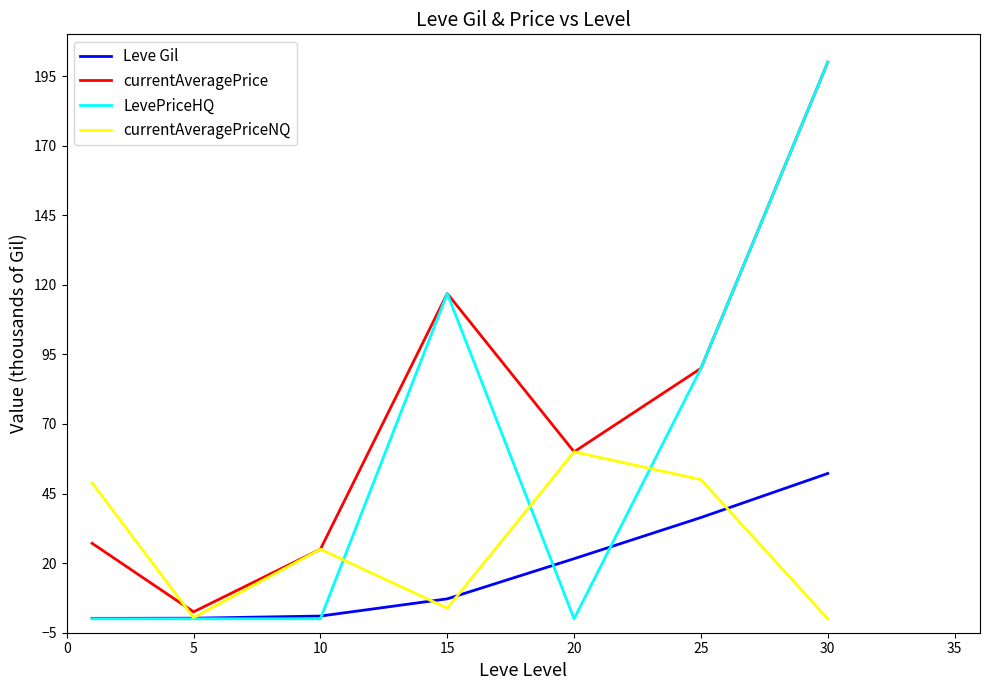

Which series has the largest total across all categories?

currentAveragePrice